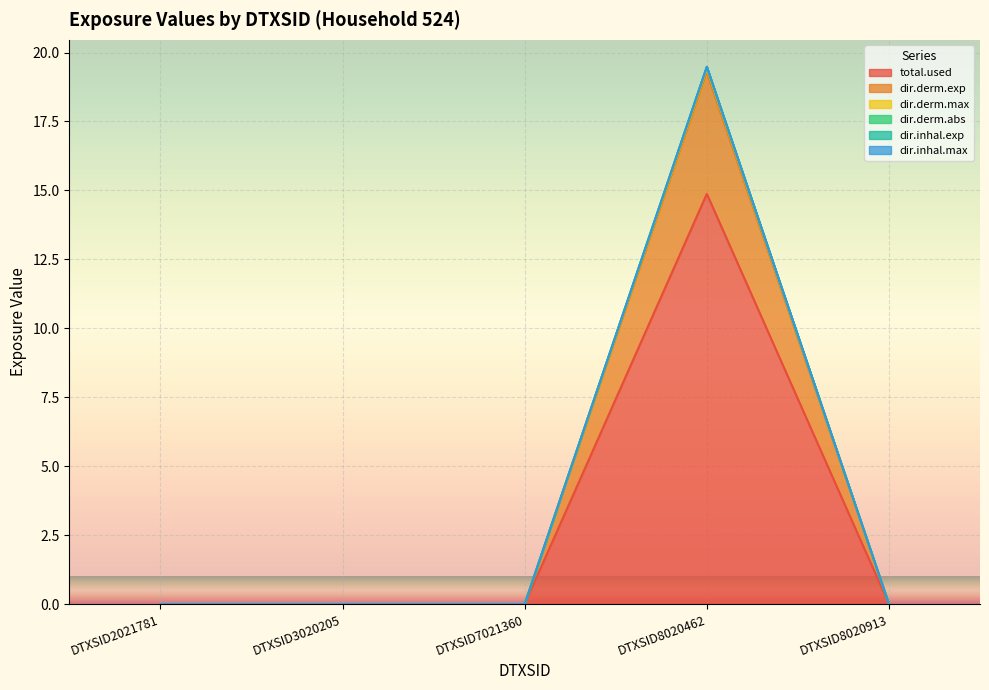

At which category does the chart reach its peak across all series?

DTXSID8020462